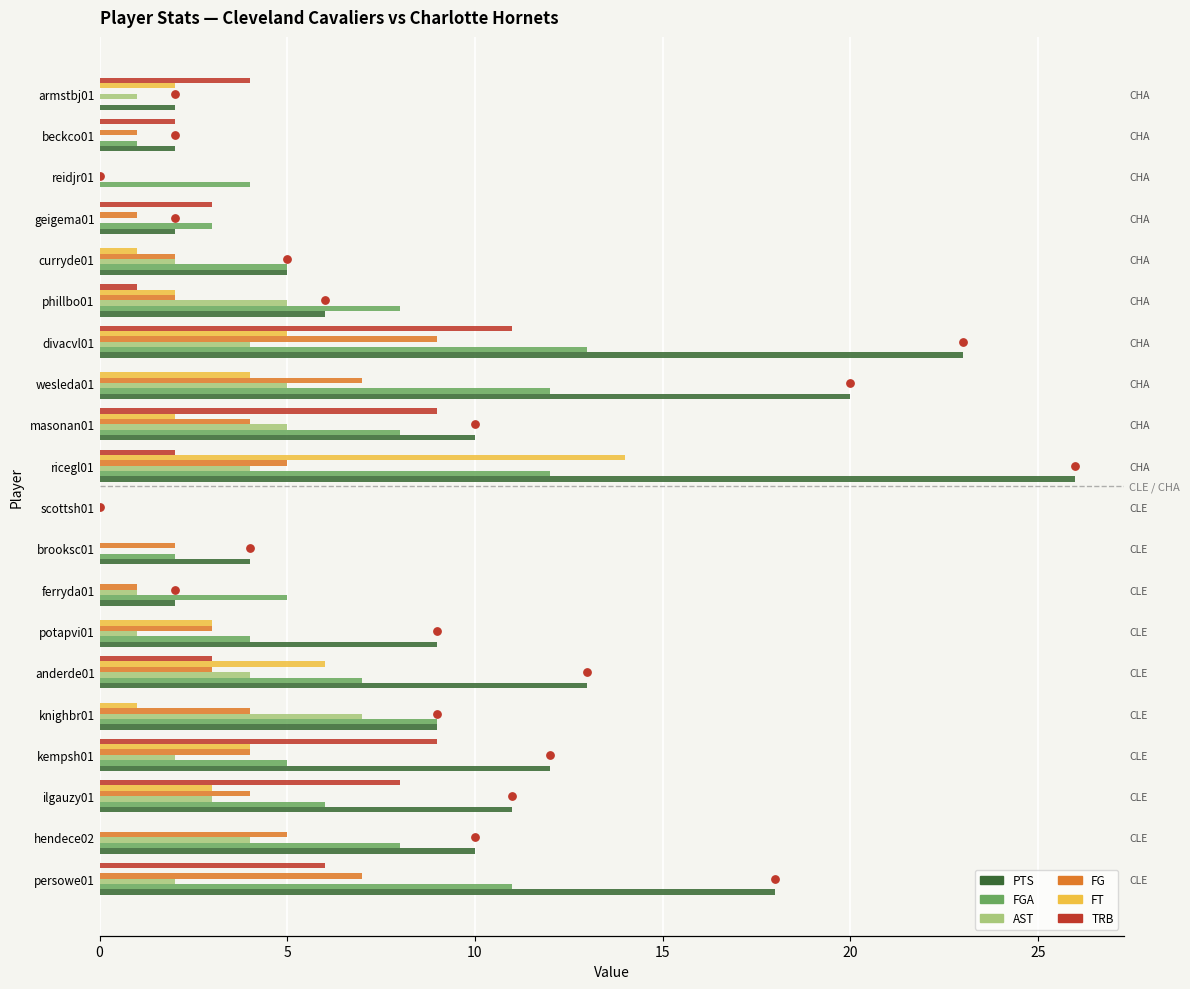

Which series reaches the maximum Y coordinate?

PTS